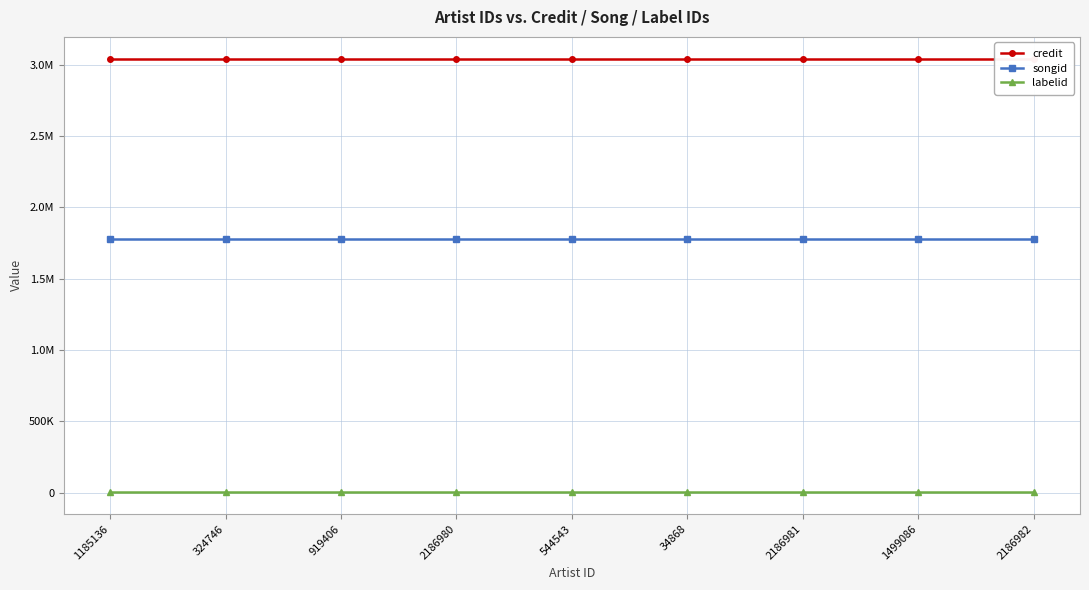

What position from the left is 1499086?

8